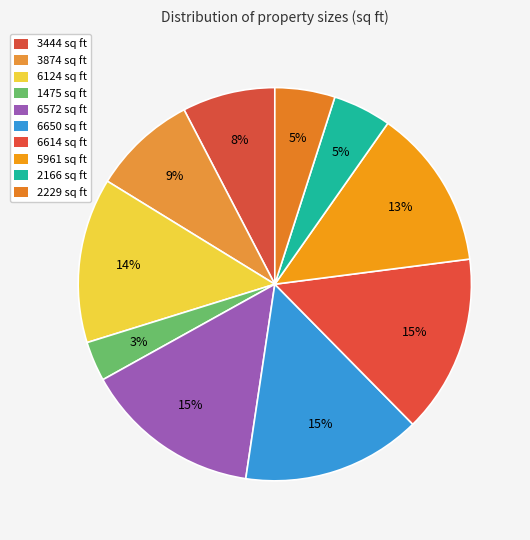

To the nearest percent, what is the difference between the 3444 sq ft and 6124 sq ft slice percentages?

6%